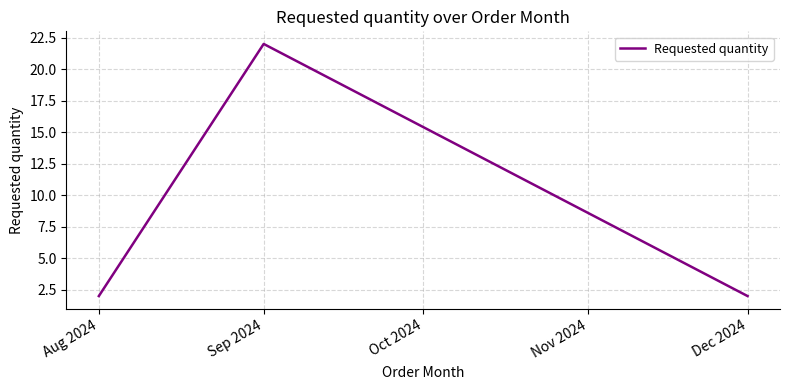

Between Aug 2024 and Sep 2024, which is larger?

Sep 2024